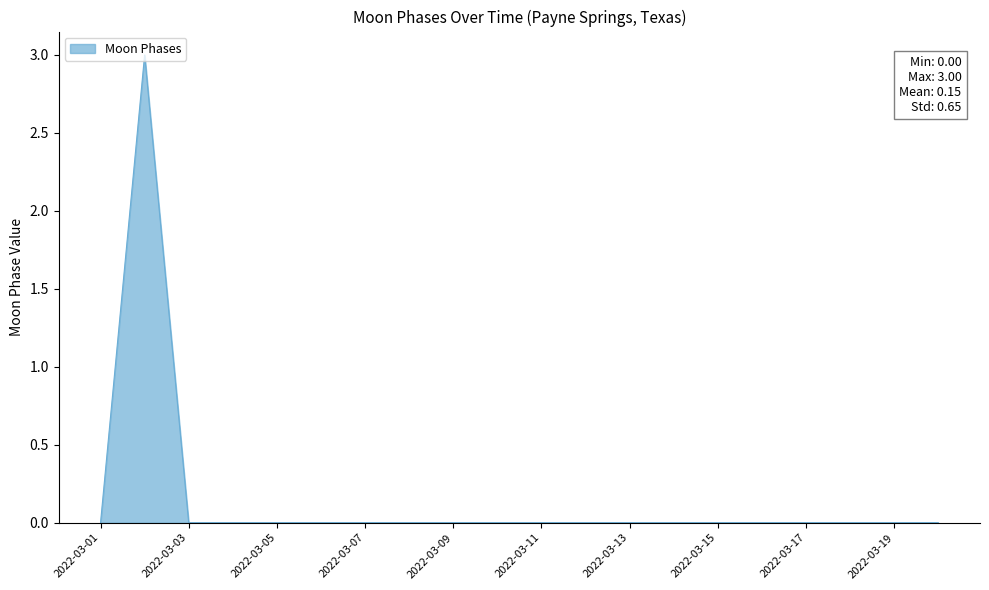

How many values are between 0 and 1?

19